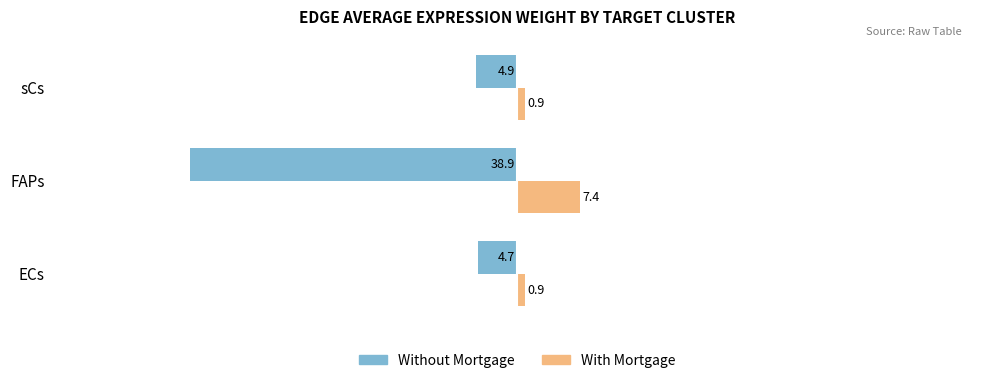

The With Mortgage series shows 0.9 at ECs. True or false?

True